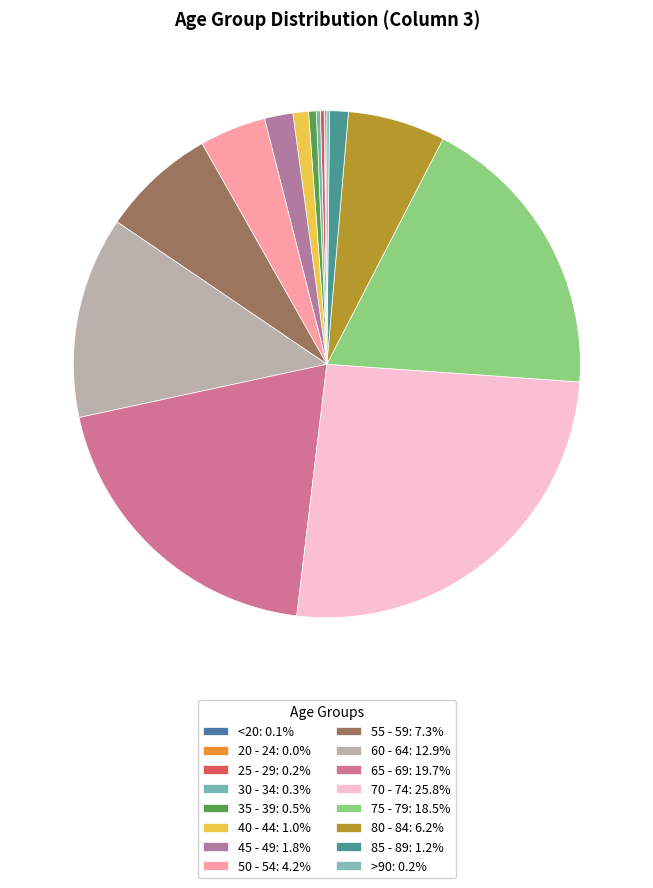

How much of the chart is everything except 75 - 79?

81.5%